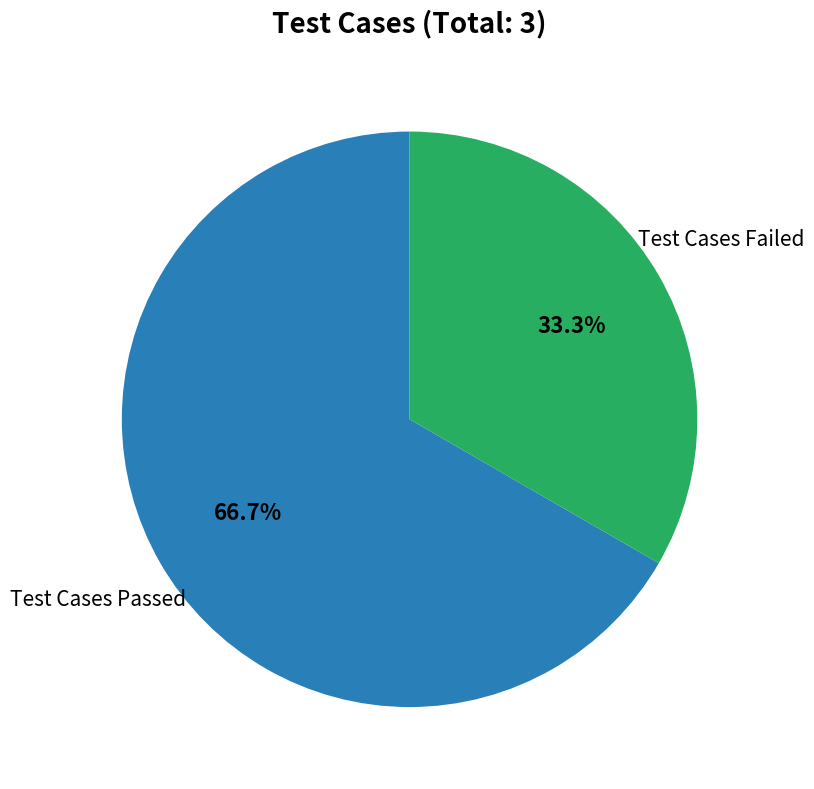

Is there any slice that represents more than half of the pie?

Yes